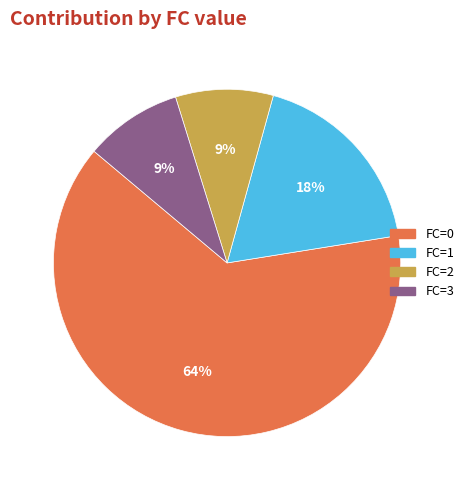

To the nearest percent, what portion does FC=2 represent?

9%